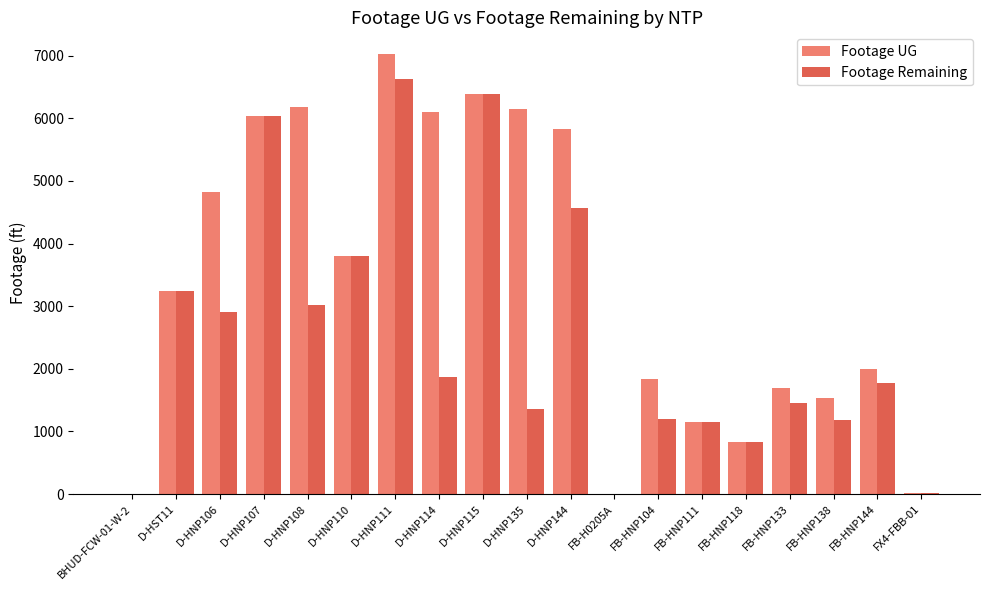

What is the average value of the Footage UG series?

3401